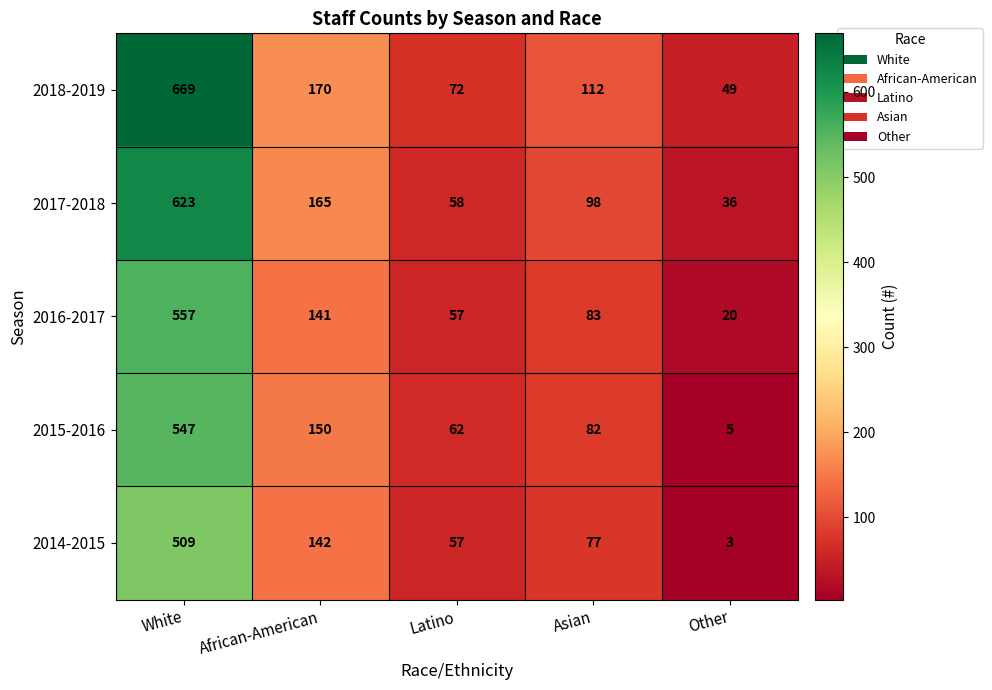

Count the number of categories in the chart.

5